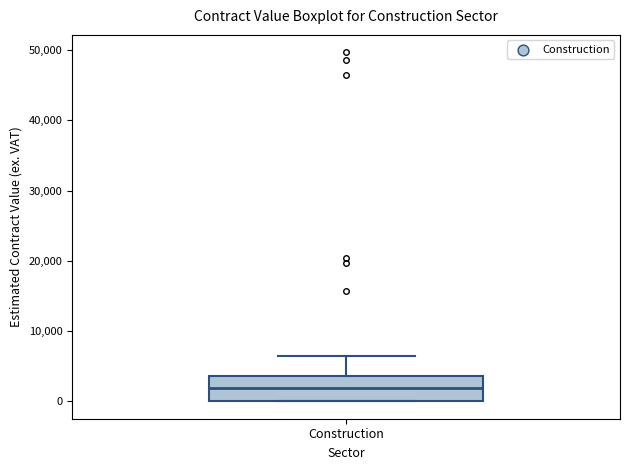

Read this box plot against the y-axis: the position of the median line, the range covered by the box, and the ends of both whiskers. The values are not printed on the chart, so give them approximately, as read against the axis.

median 2000, box 0 to 4000, whiskers 0 to 6000